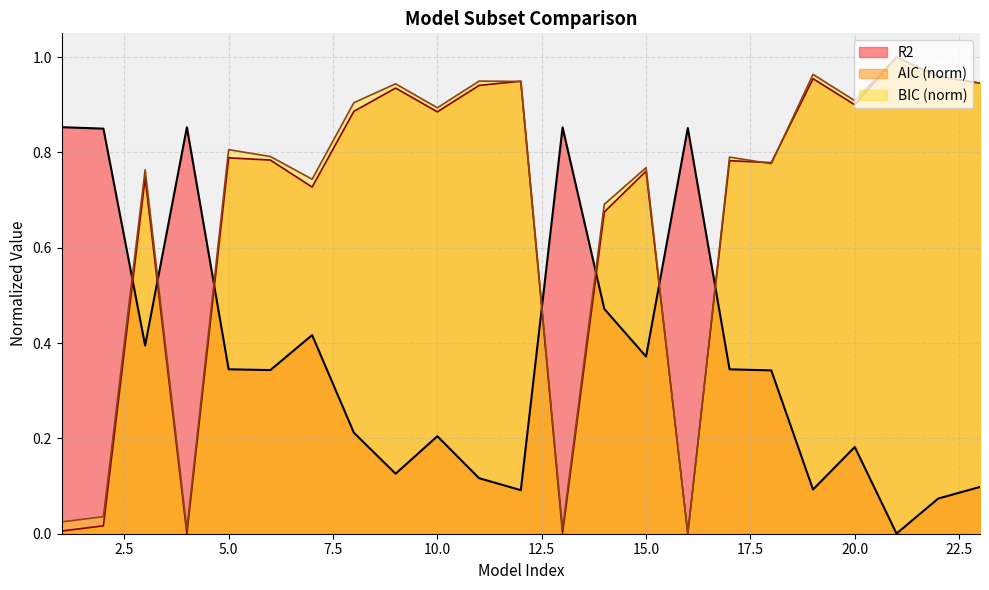

What is the highest value of the BIC series?

1.0